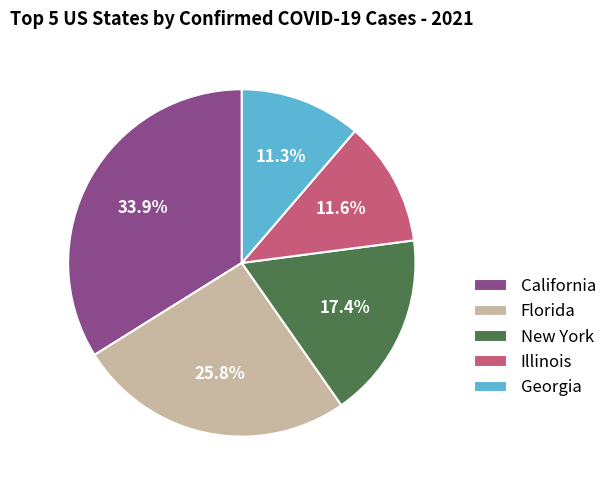

Between California and Florida, which is larger?

California